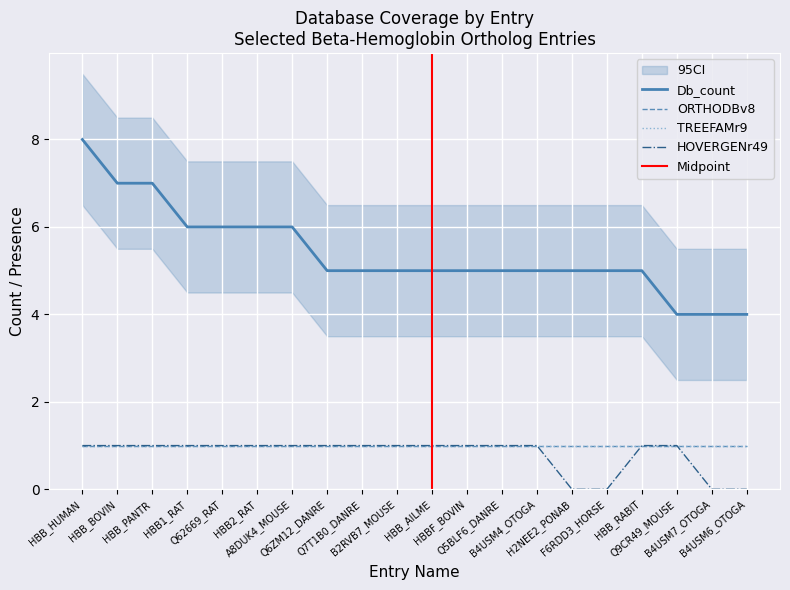

True or false: HOVERGENr49 and Db_count intersect in this chart.

False